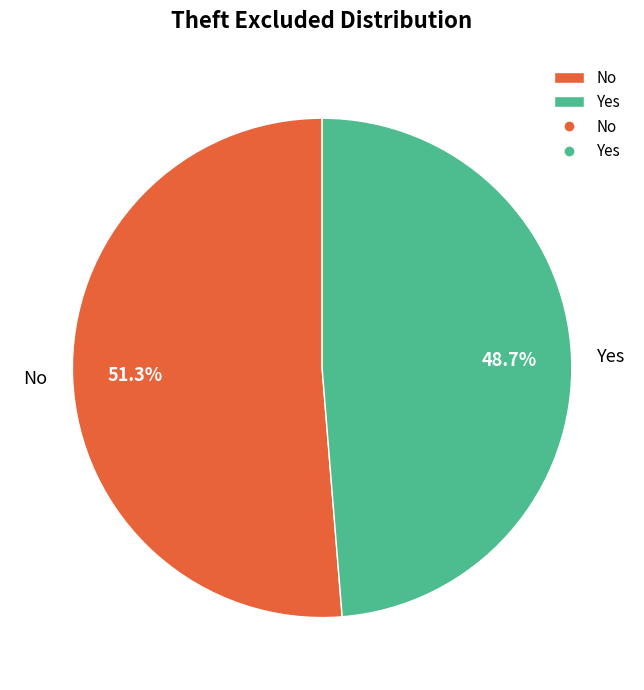

What is the majority slice?

No